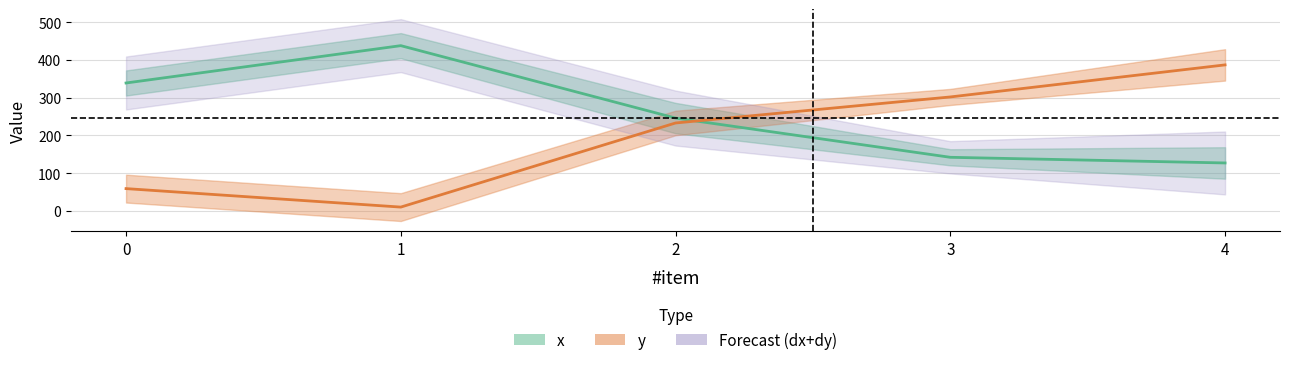

True or false: x and y intersect in this chart.

True